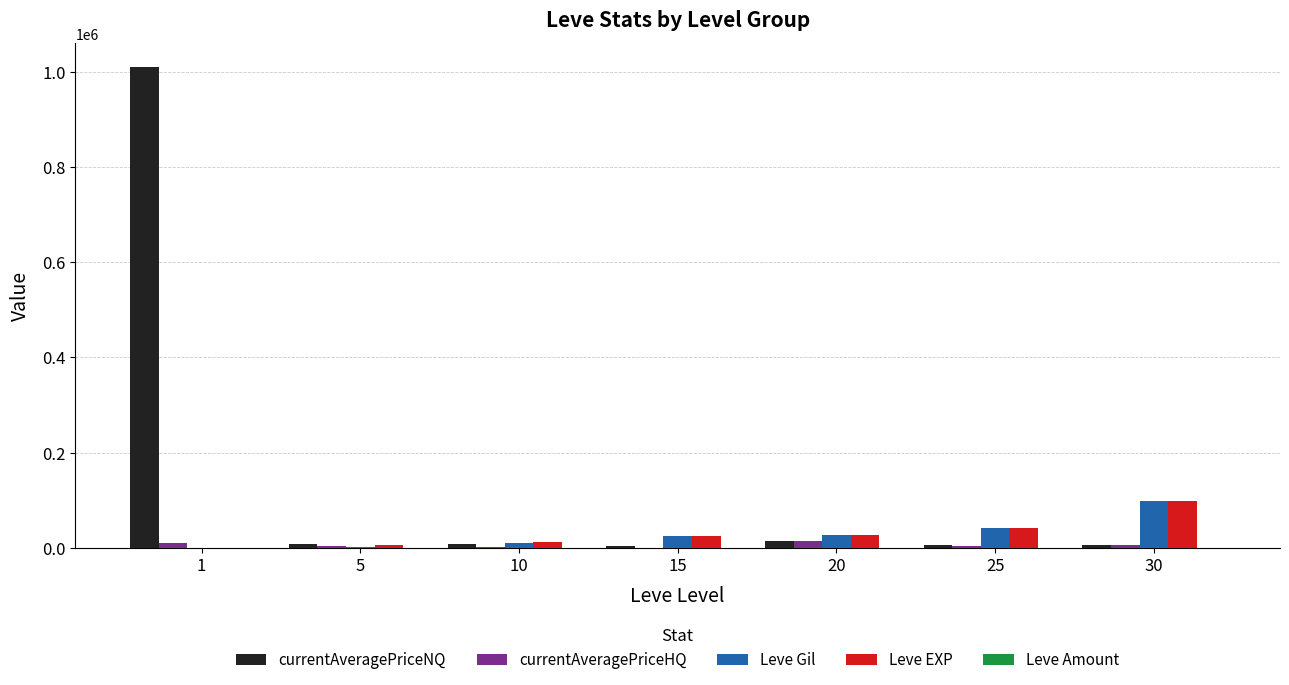

What is the maximum value for Leve Gil?

99220.0